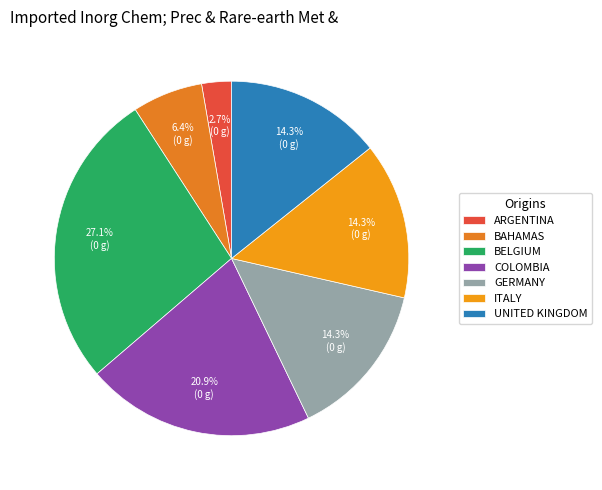

Which slice is the smallest?

ARGENTINA